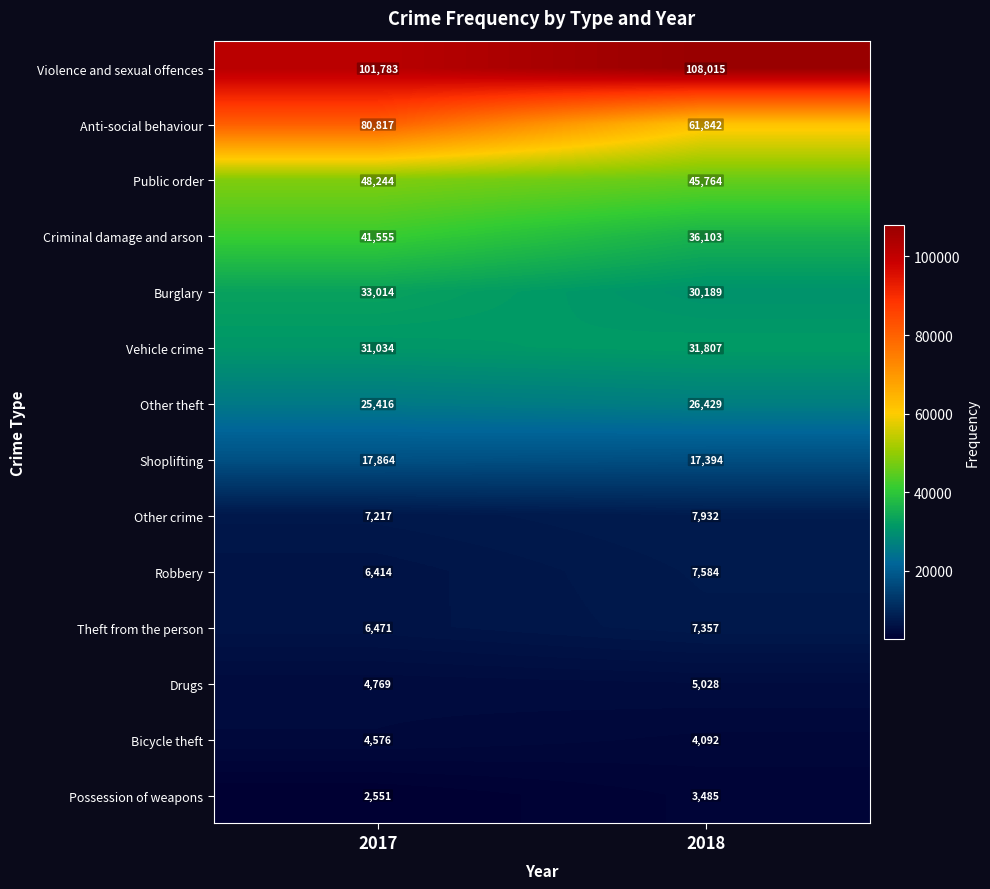

What is the spread (max minus min) of values at 2017?

99232